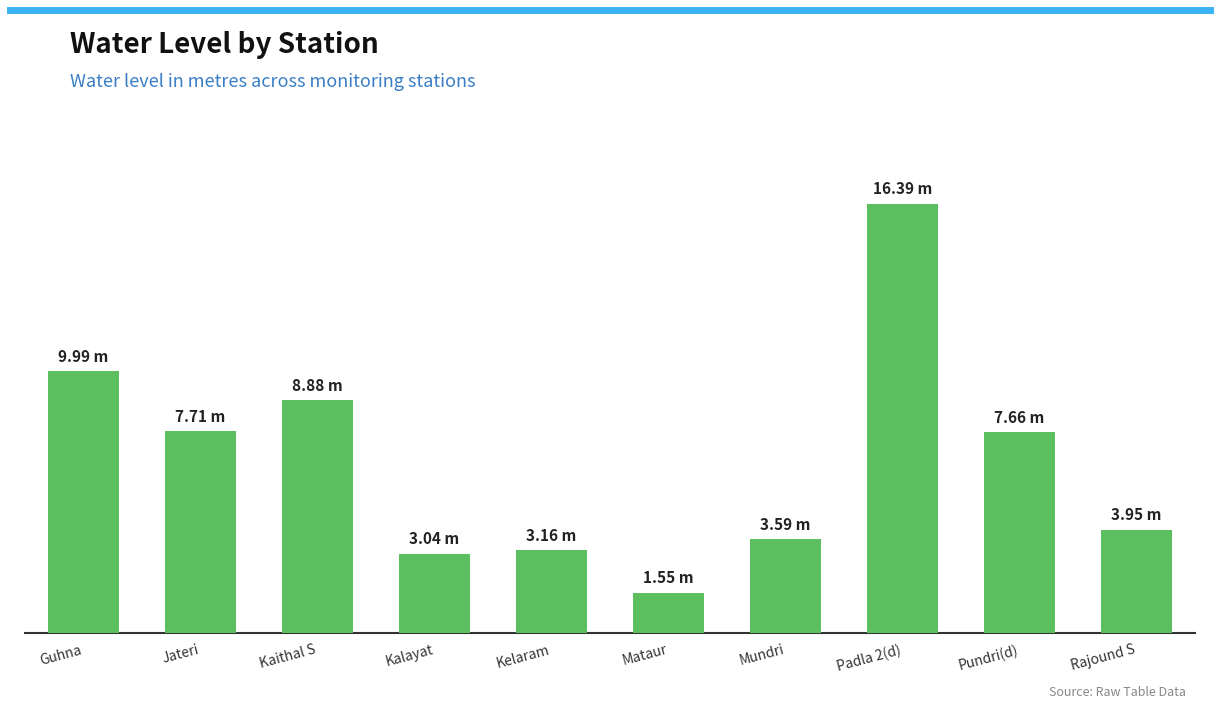

Which category has the highest value across all series?

Padla 2(d)